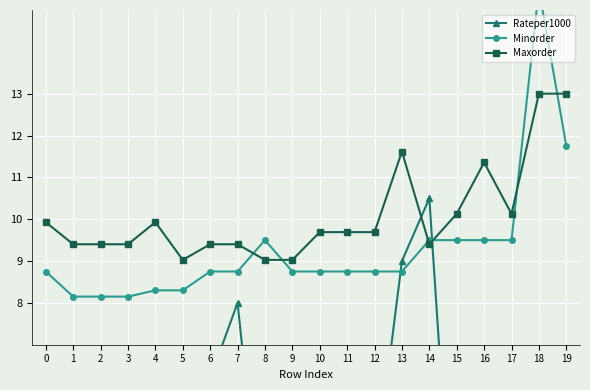

Which category has the lowest value across all series?

15